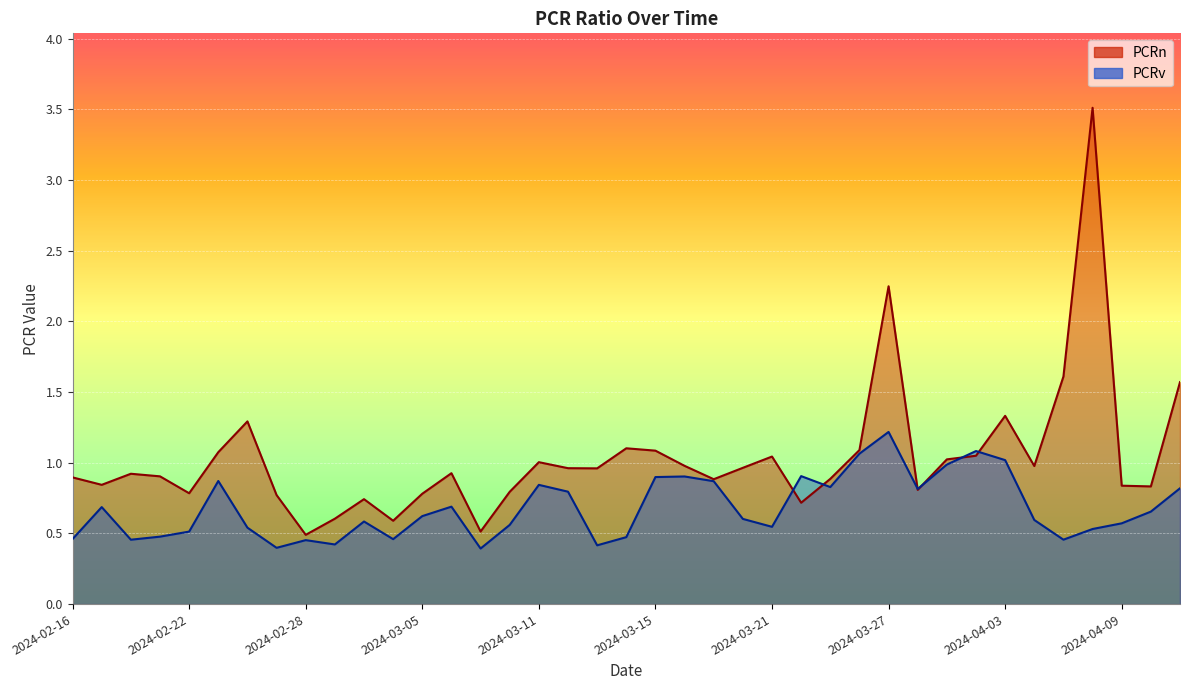

At how many categories does at least one series exceed 2?

2